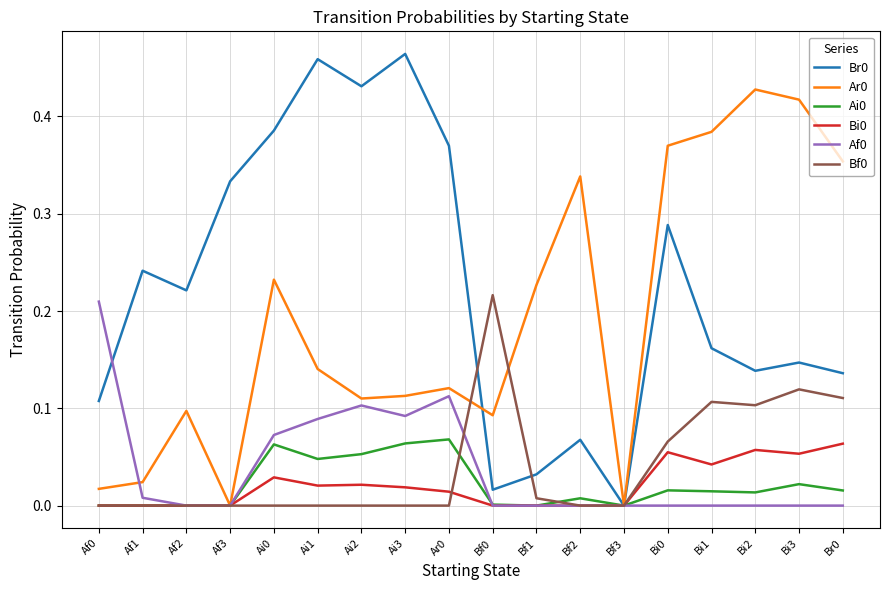

What is the total value across all series at Ai1?

0.8